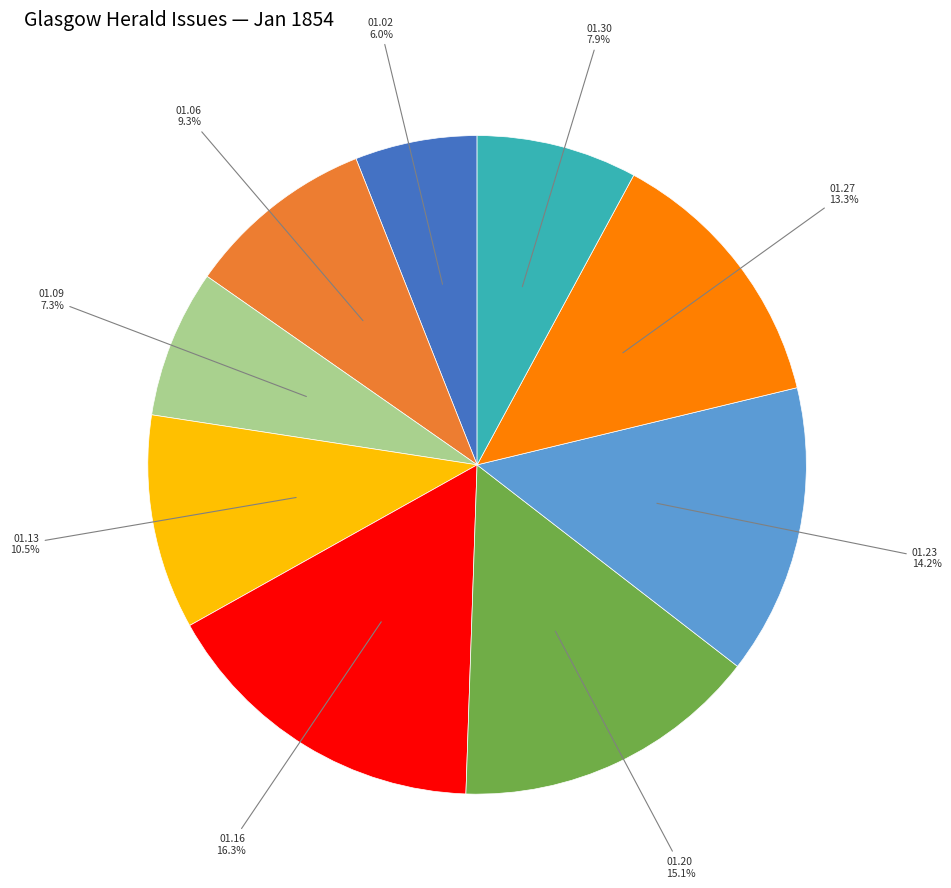

Does any single category account for the majority?

No